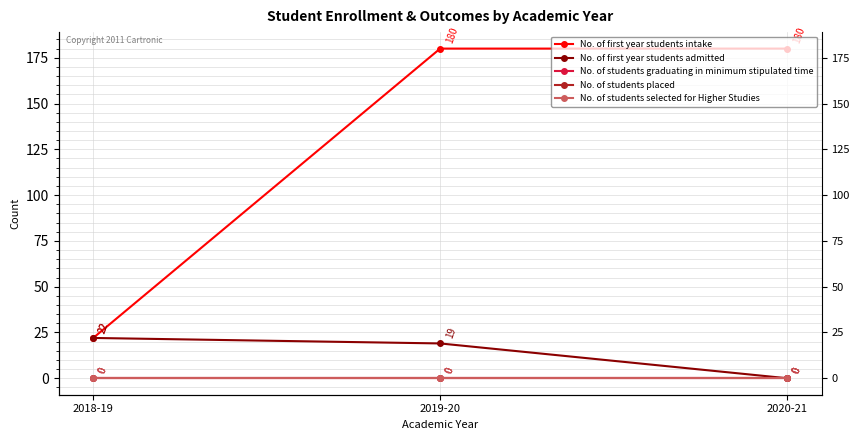

Reading left to right, transcribe all the data shown in this chart.

No. of first year students intake: 2018-19=22	2019-20=180	2020-21=180
No. of first year students admitted: 2018-19=22	2019-20=19	2020-21=0
No. of students graduating in minimum stipulated time: 2018-19=0	2019-20=0	2020-21=0
No. of students placed: 2018-19=0	2019-20=0	2020-21=0
No. of students selected for Higher Studies: 2018-19=0	2019-20=0	2020-21=0